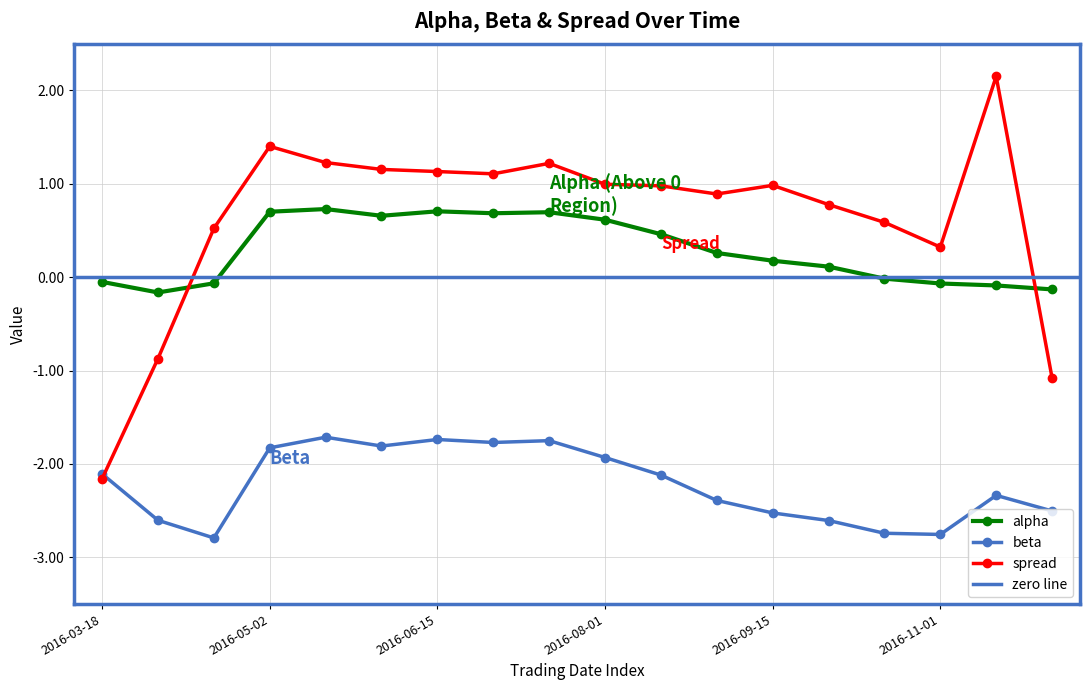

True or false: alpha and beta intersect in this chart.

False